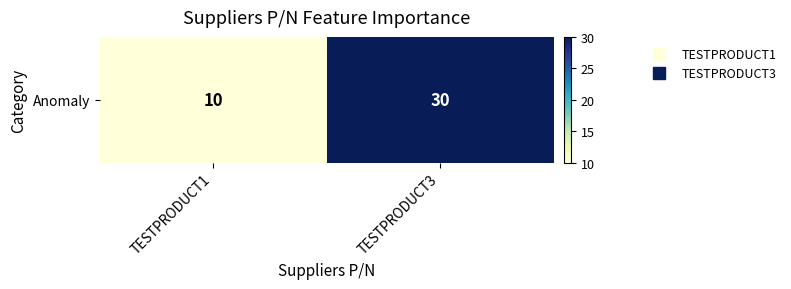

What is the ratio of the value at TESTPRODUCT3 to the value at TESTPRODUCT1?

3.0